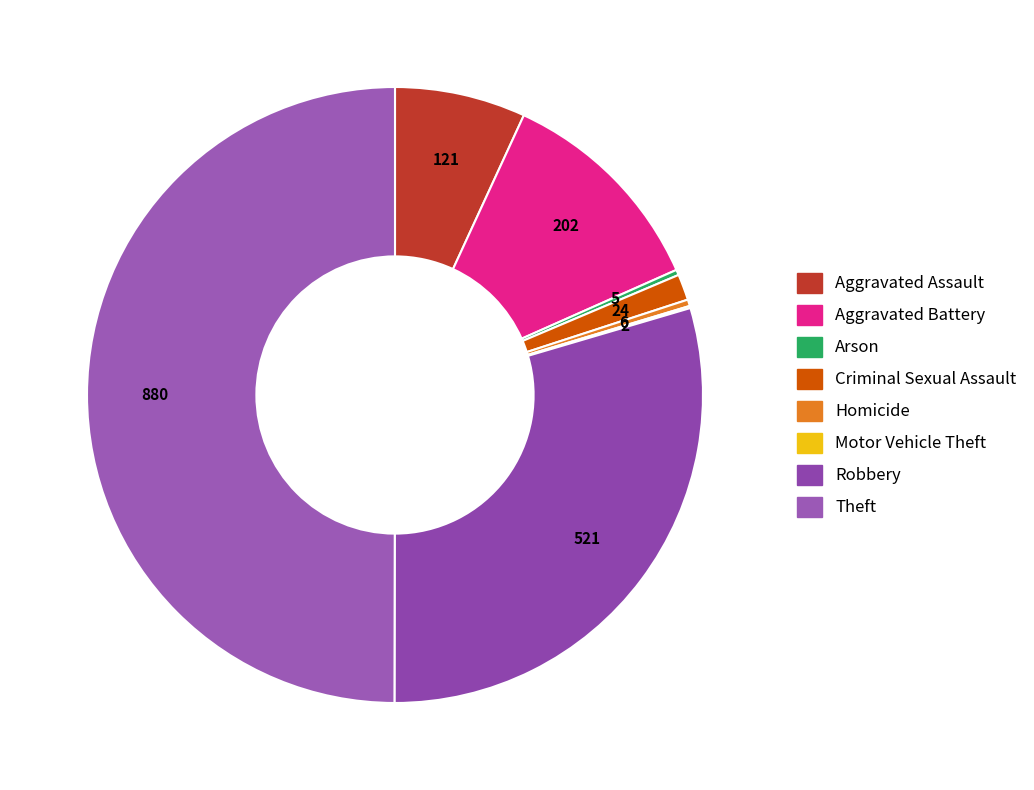

The Aggravated Assault slice represents 1% of the pie. True or false?

False